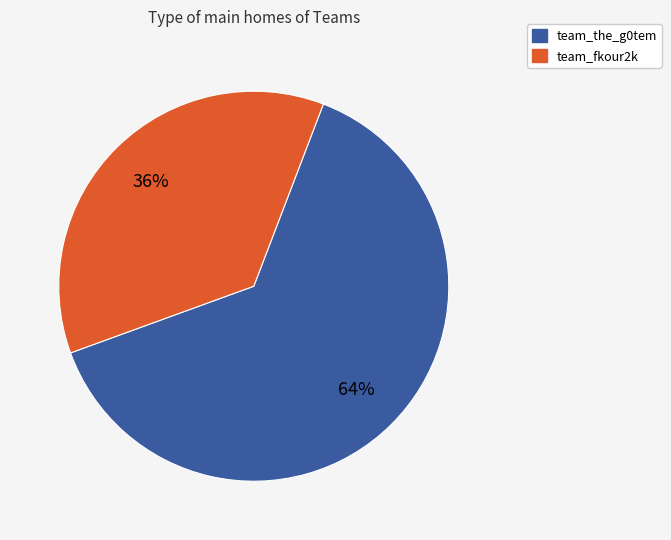

The team_the_g0tem slice represents 77% of the pie. True or false?

False